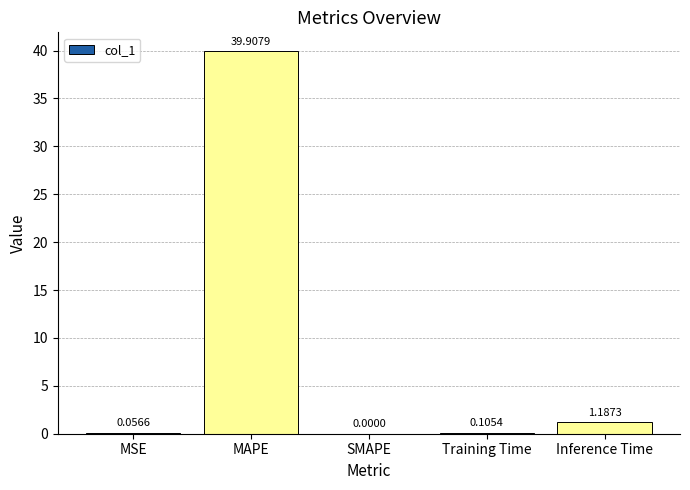

At which label is the value closest to 19?

Inference Time